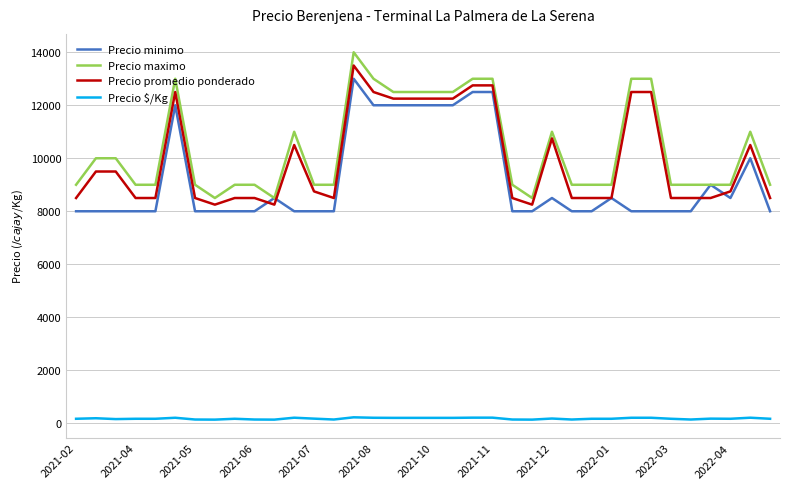

Is this an area chart (filled region under the line)?

No